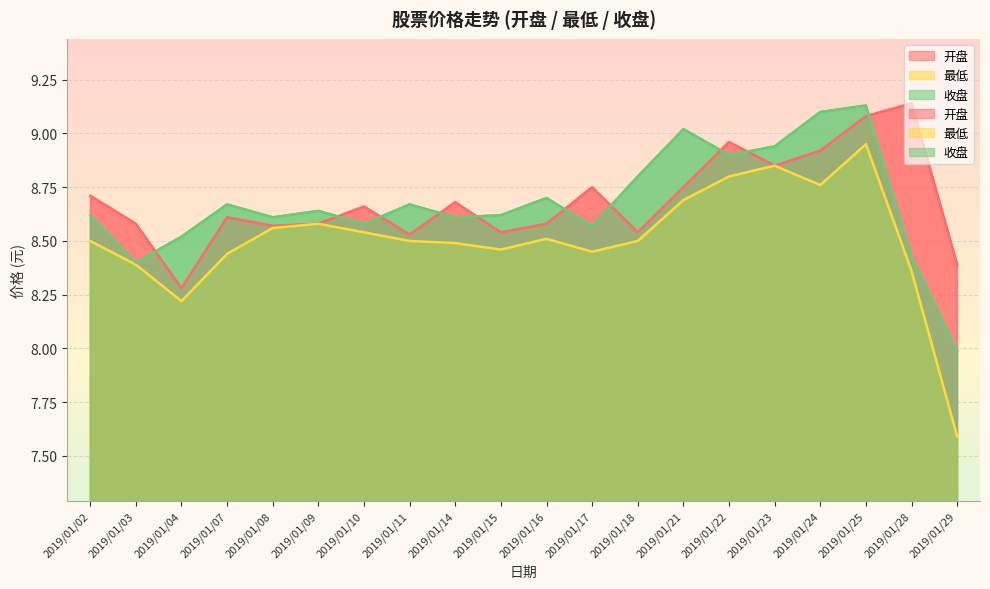

True or false: 收盘 and 最低 intersect in this chart.

False